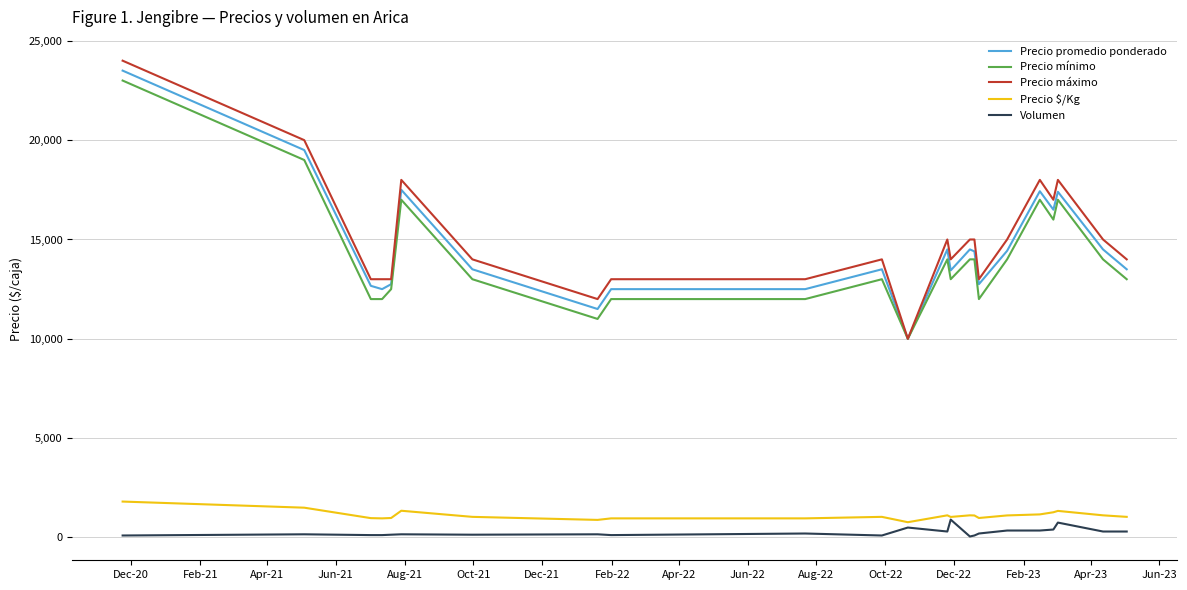

Which series has the widest spread of values?

Precio máximo